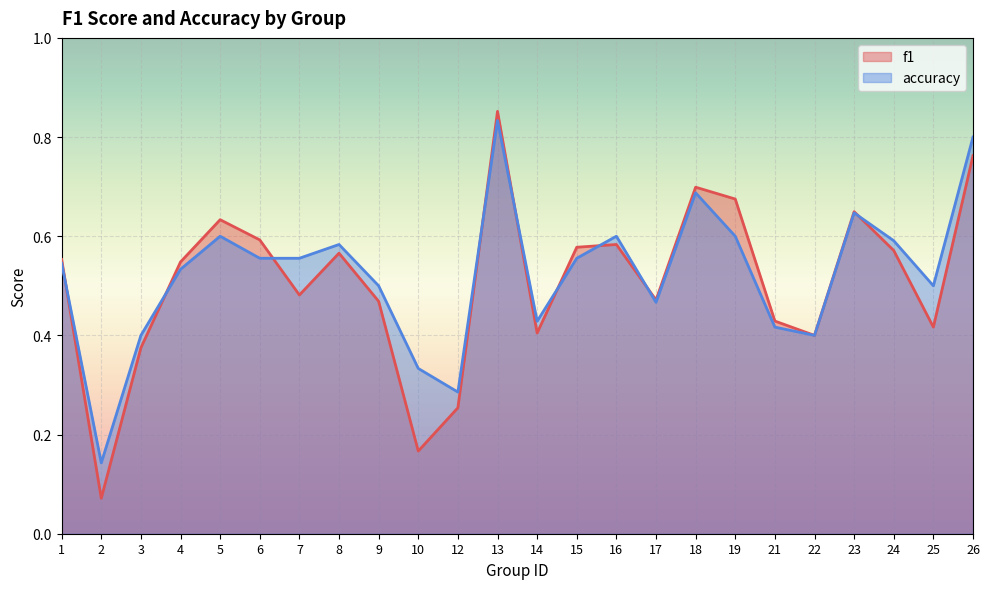

How many intersections are there between accuracy and f1?

9